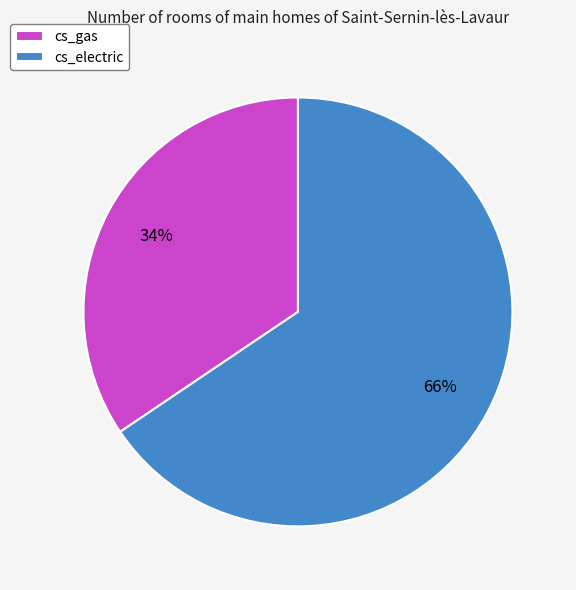

Is it true that cs_electric is 77% of the pie?

False